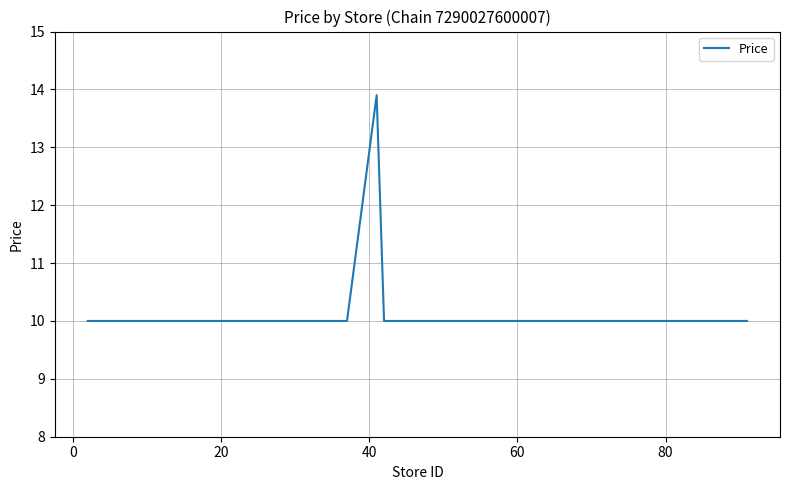

What is the difference between the maximum and minimum values?

3.9